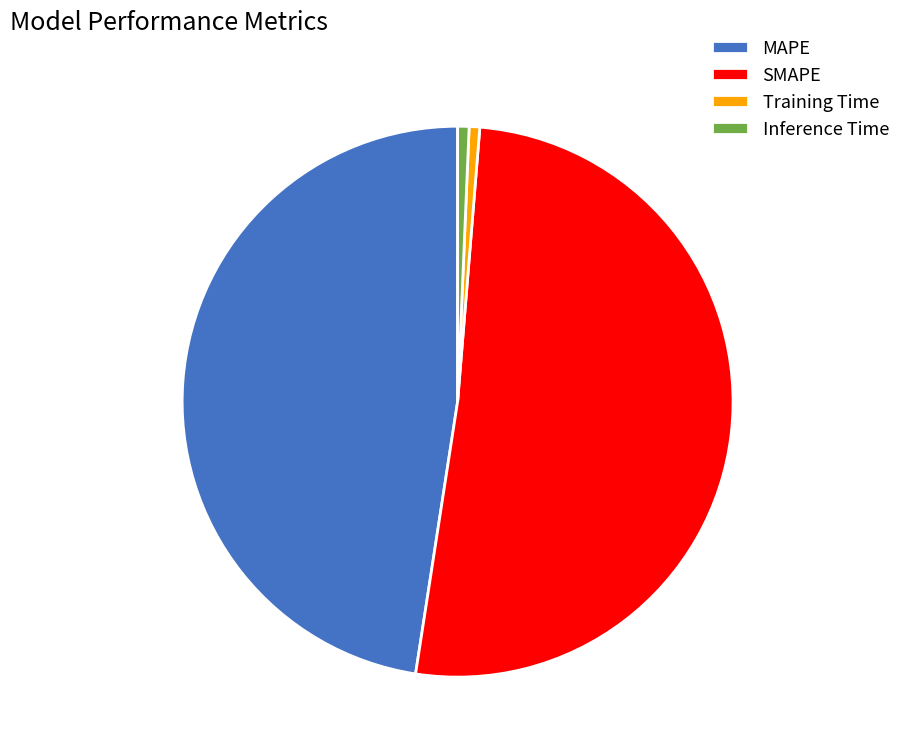

True or false: Inference Time accounts for 1% of the total.

True